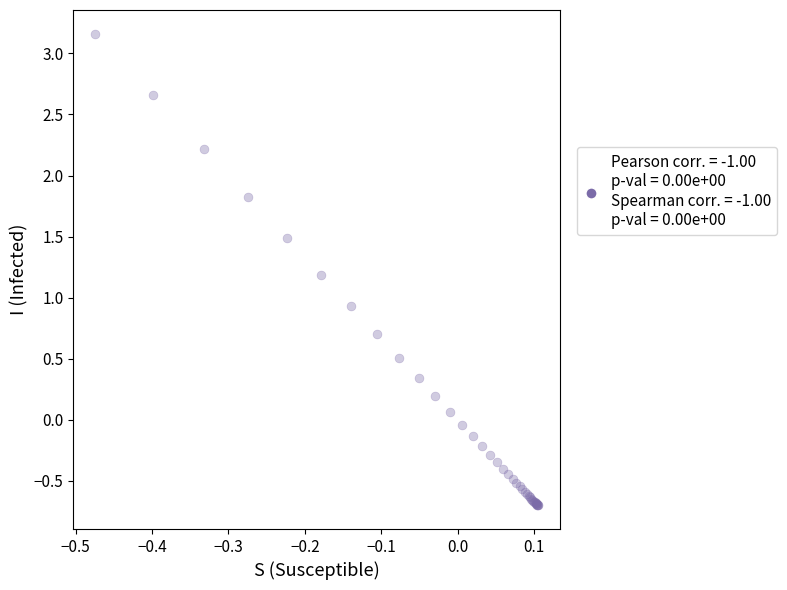

What Y value in the scatter plot is closest to 1?

0.9